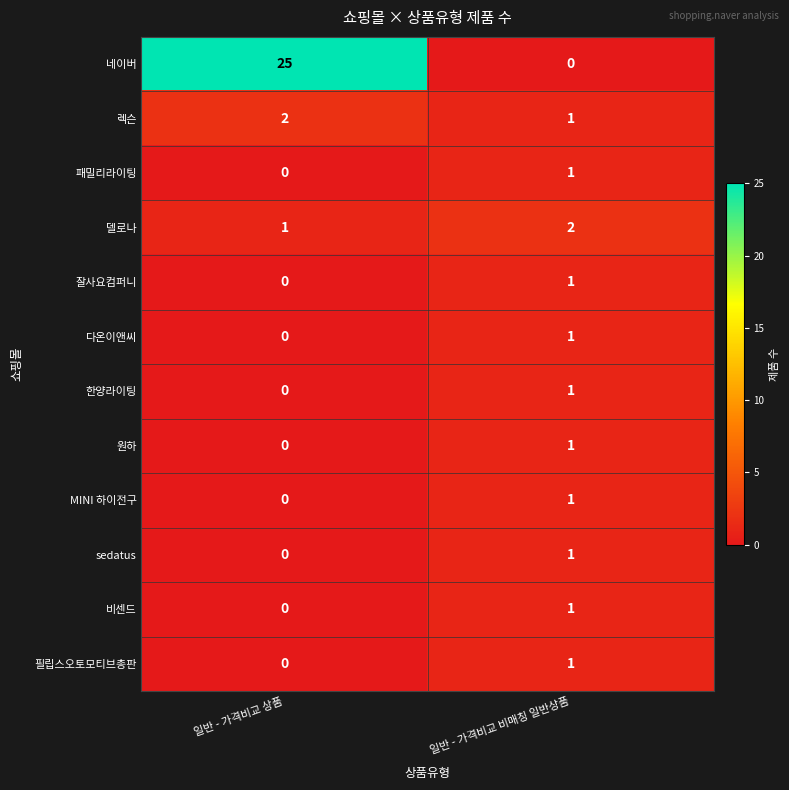

At which label does 렉슨 reach its minimum?

일반 - 가격비교 비매칭 일반상품